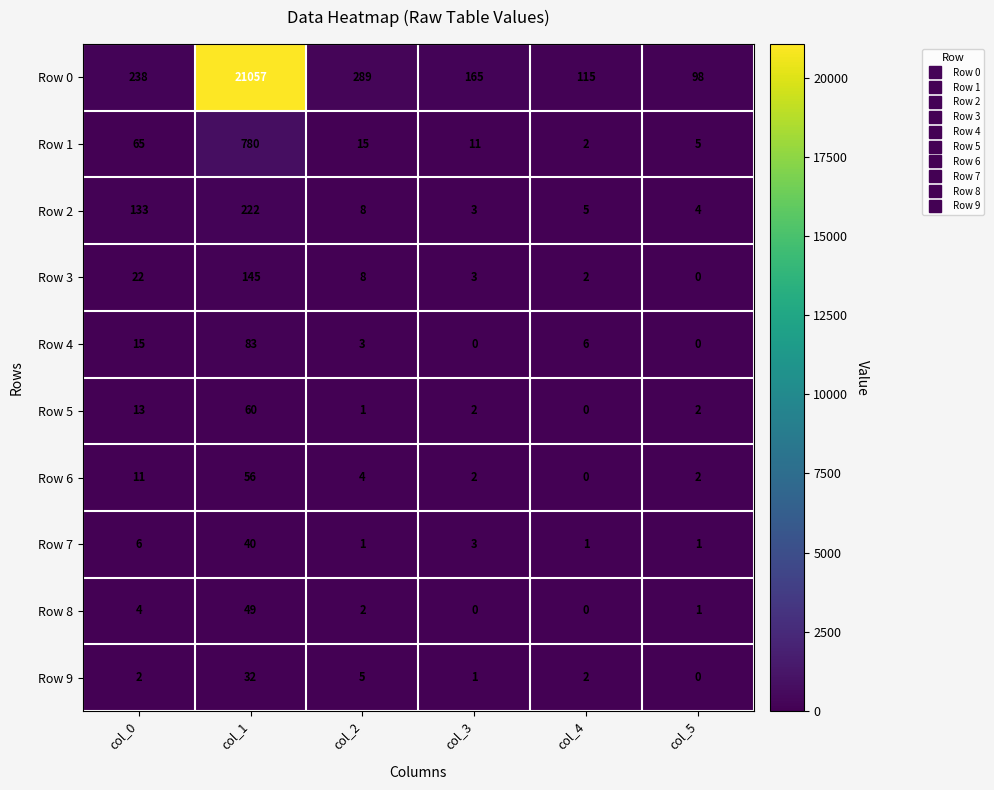

How many distinct data groups are displayed?

10